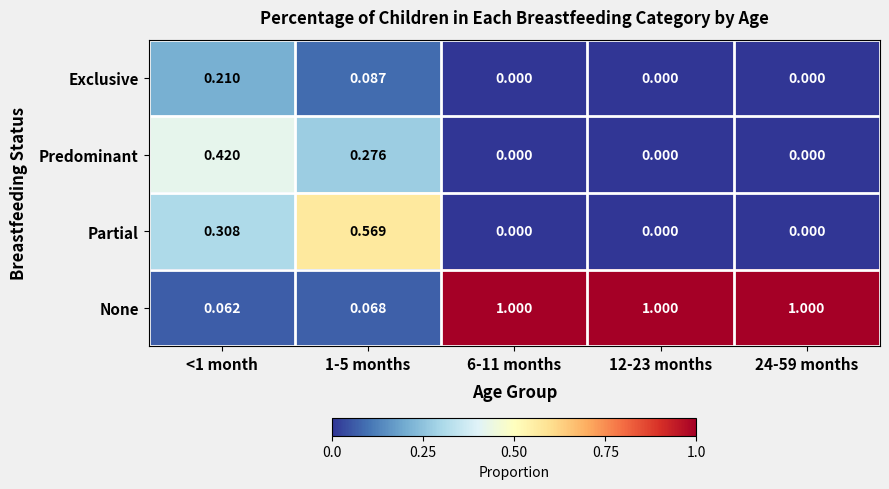

Which series has the largest range (max minus min)?

None